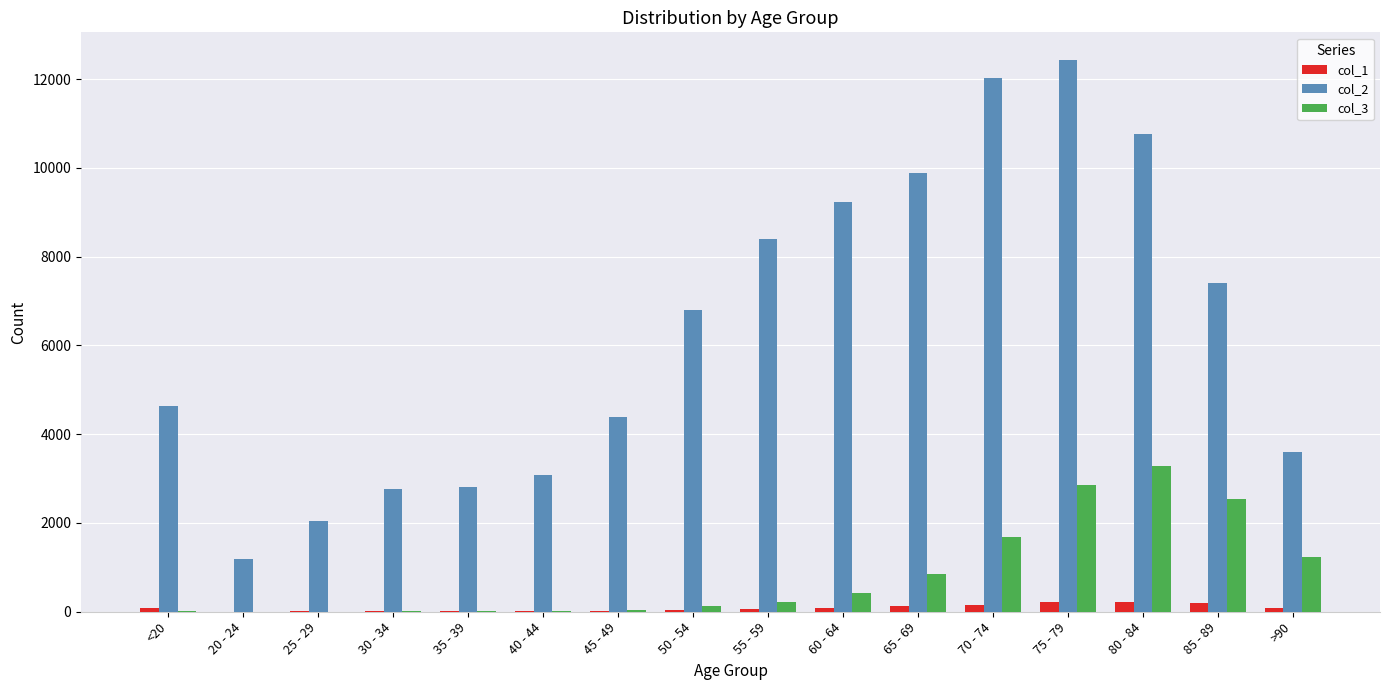

Which label corresponds to the largest value in the chart?

75 - 79